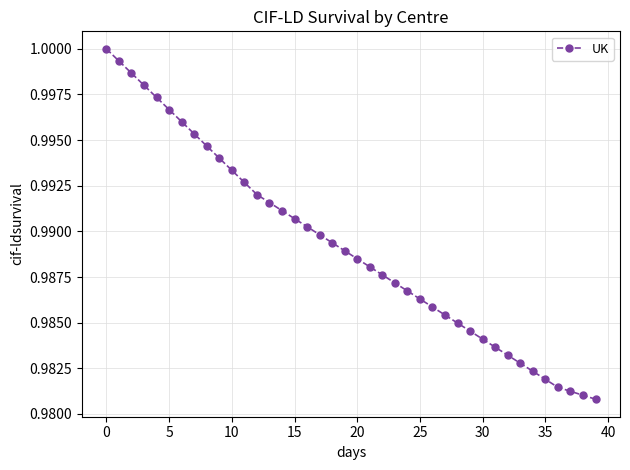

What is the sum of all values?

39.6